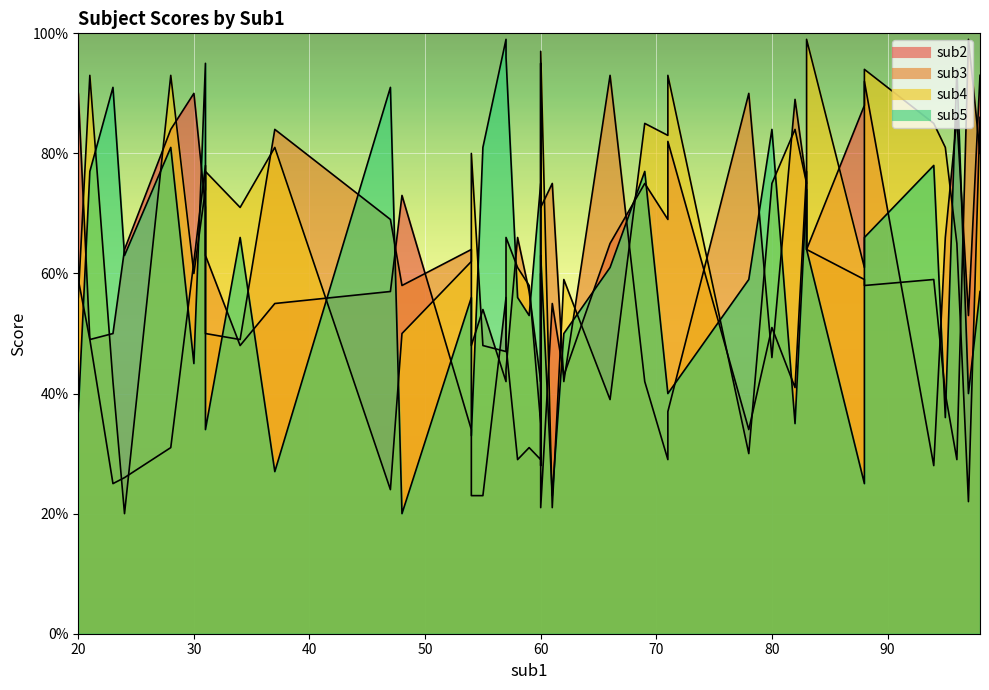

True or false: sub4 has a value of 57 at 21.

False